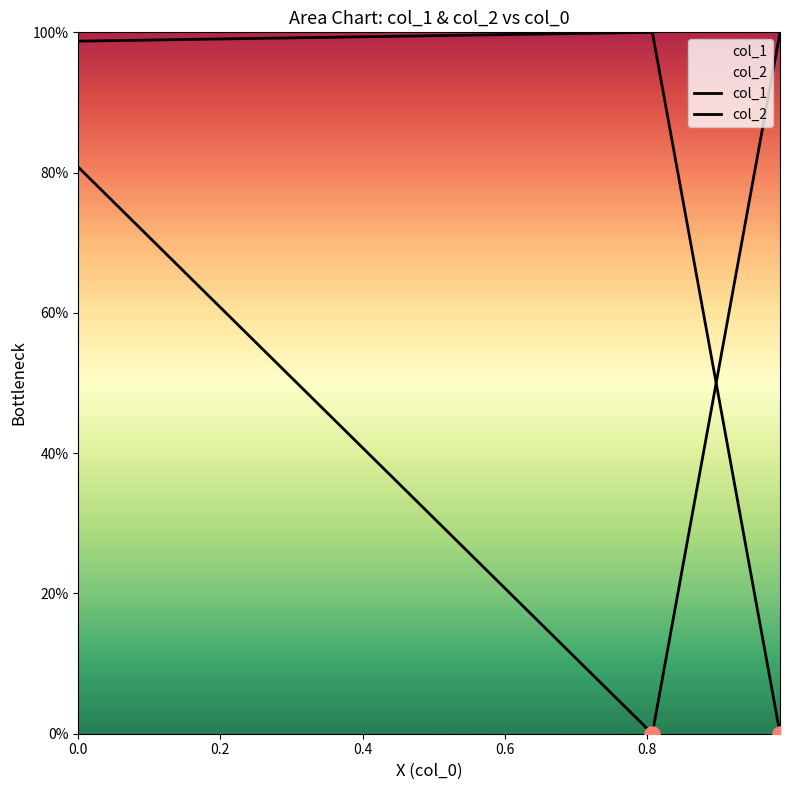

Which series reaches the maximum Y coordinate?

col_1